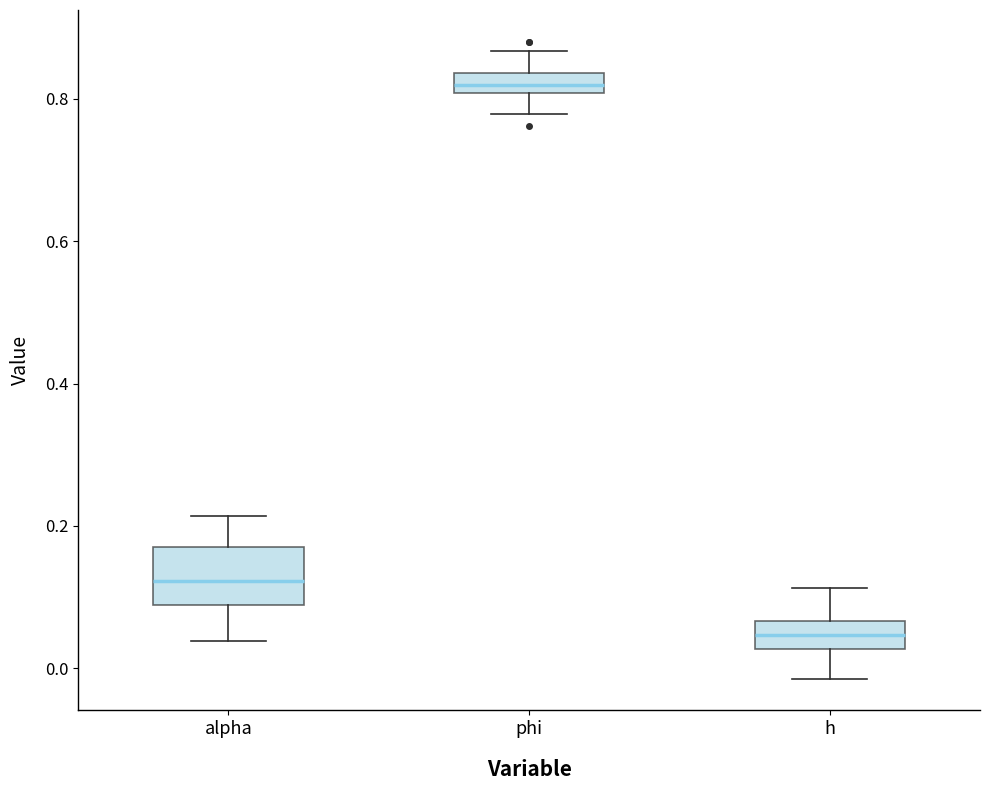

Where does the lower whisker of the box for alpha end on the y-axis? The values are not printed on the chart, so give them approximately, as read against the axis.

0.04